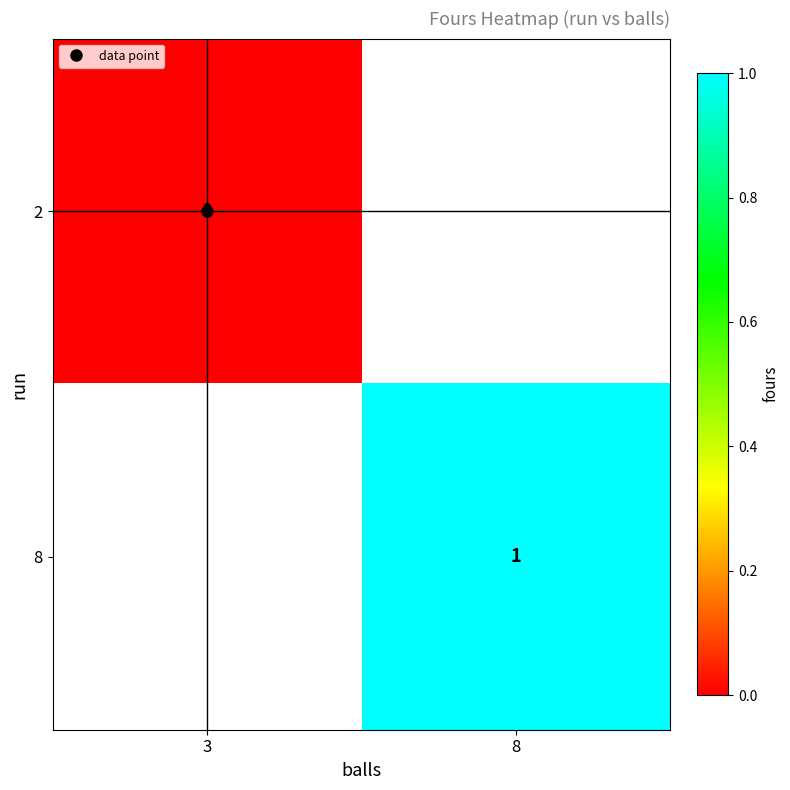

Rank the series at 3 from lowest to highest value.

2, 8